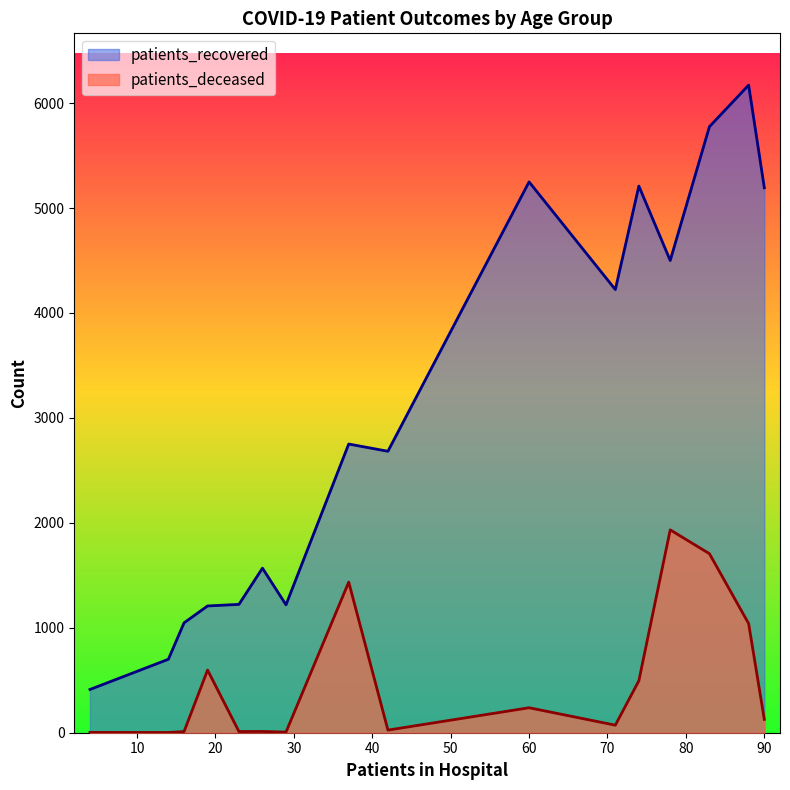

True or false: patients_recovered and patients_deceased intersect in this chart.

False